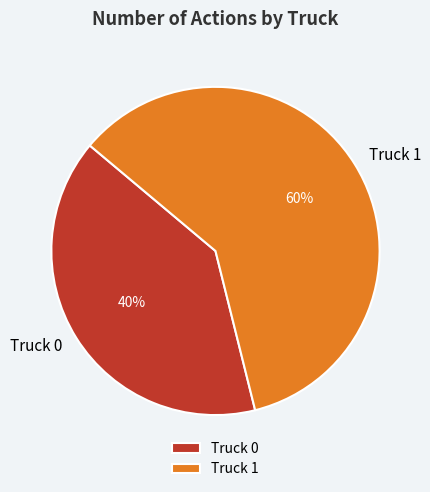

Is the sum of Truck 1 and Truck 0 greater than half?

Yes